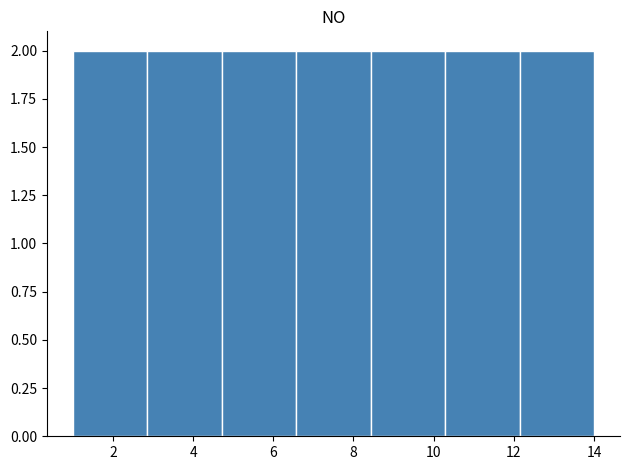

Reading left to right, transcribe this chart: for each bar, give the range it covers on the x-axis and its height. Neither the bar edges nor the heights are printed on the chart, so give them approximately, as read against the axes.

1.0 to 2.8: 2
2.8 to 4.8: 2
4.8 to 6.6: 2
6.6 to 8.4: 2
8.4 to 10.2: 2
10.2 to 12.2: 2
12.2 to 14.0: 2